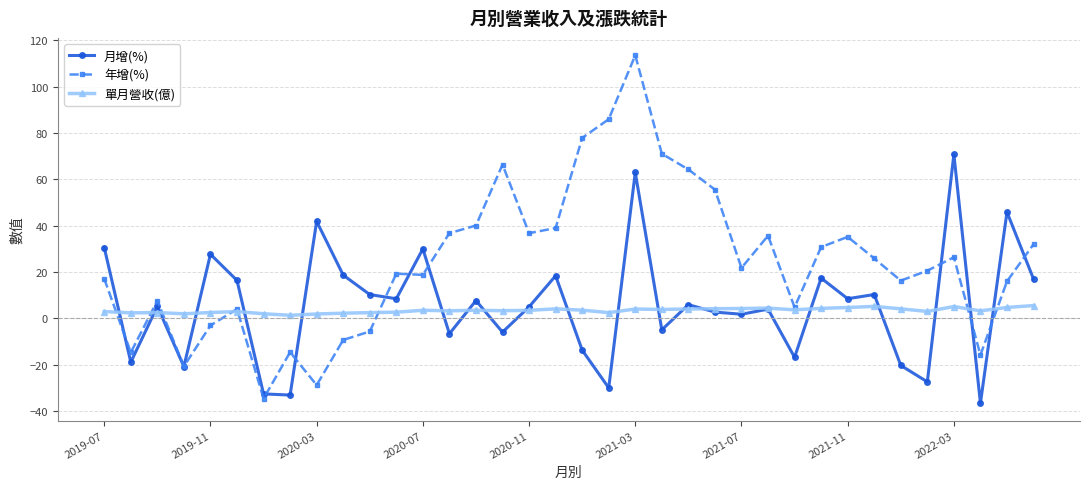

What is the smallest value displayed?

-36.6